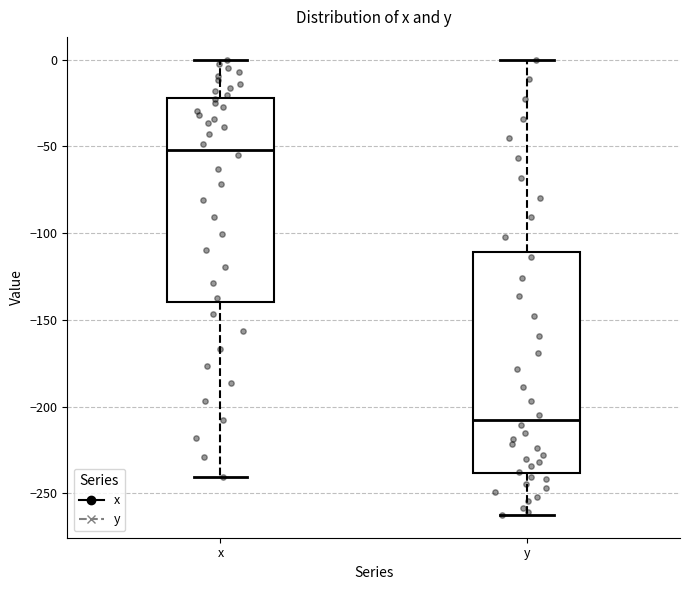

Reading left to right, transcribe this box plot: for each box, give where its median line is, the range the box spans, and where its two whiskers end, as read against the y-axis. The values are not printed on the chart, so give them approximately, as read against the axis.

x: median -50, box -140 to -20, whiskers -240 to 0
y: median -205, box -240 to -110, whiskers -260 to 0